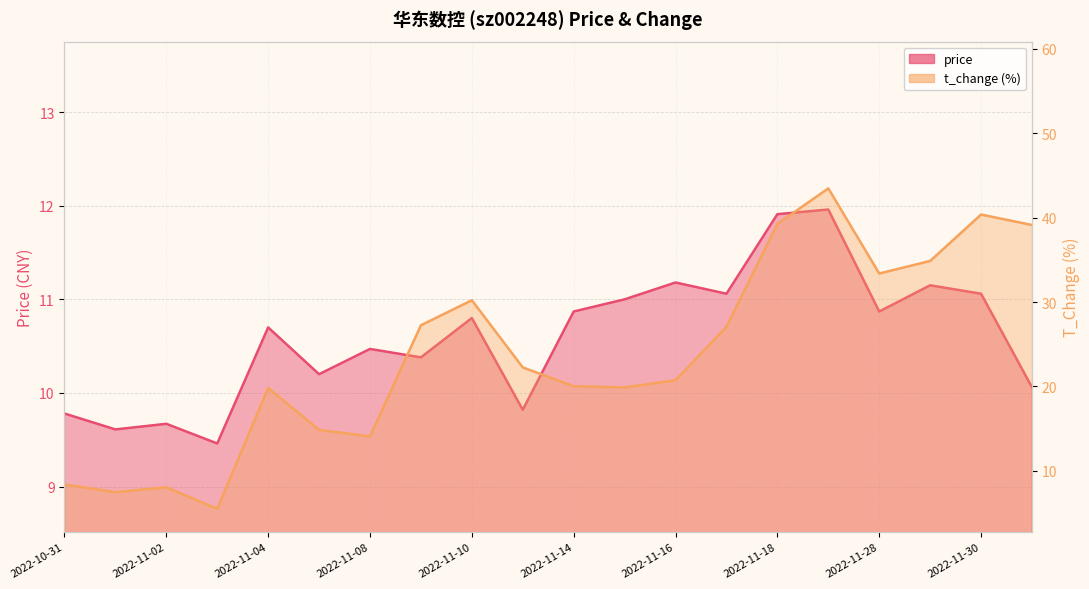

List the series in order of their peak value, lowest first.

price, t_change